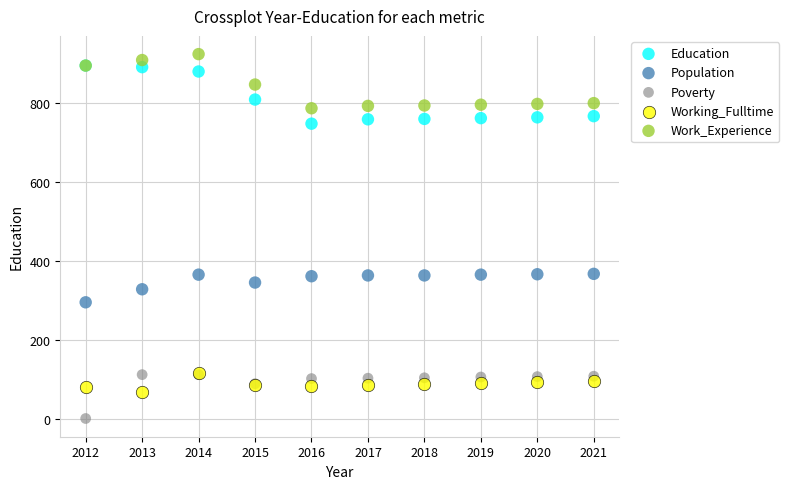

In the Poverty series, what Y value is closest to 56?

89